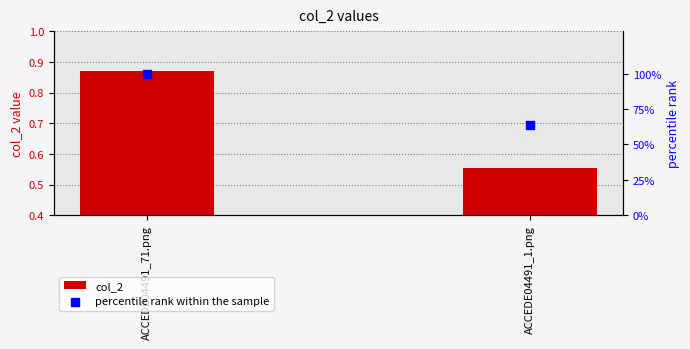

At which category is the sum across all series the highest?

ACCEDE04491_71.png